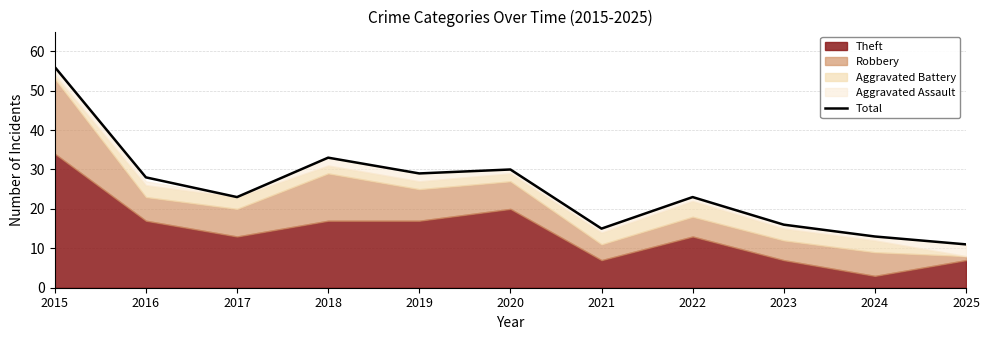

At which label does the data first exceed 23?

2015